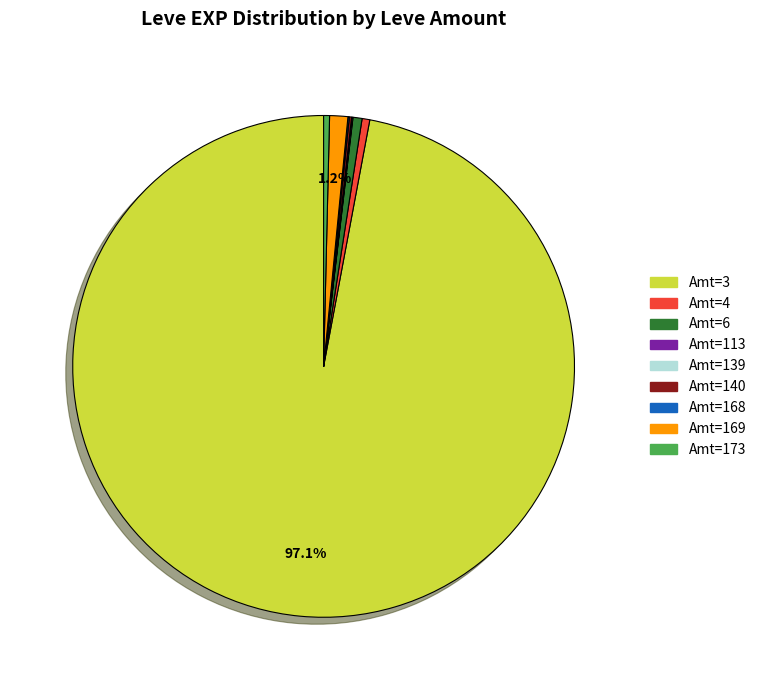

Which slice is the largest?

Amt=3